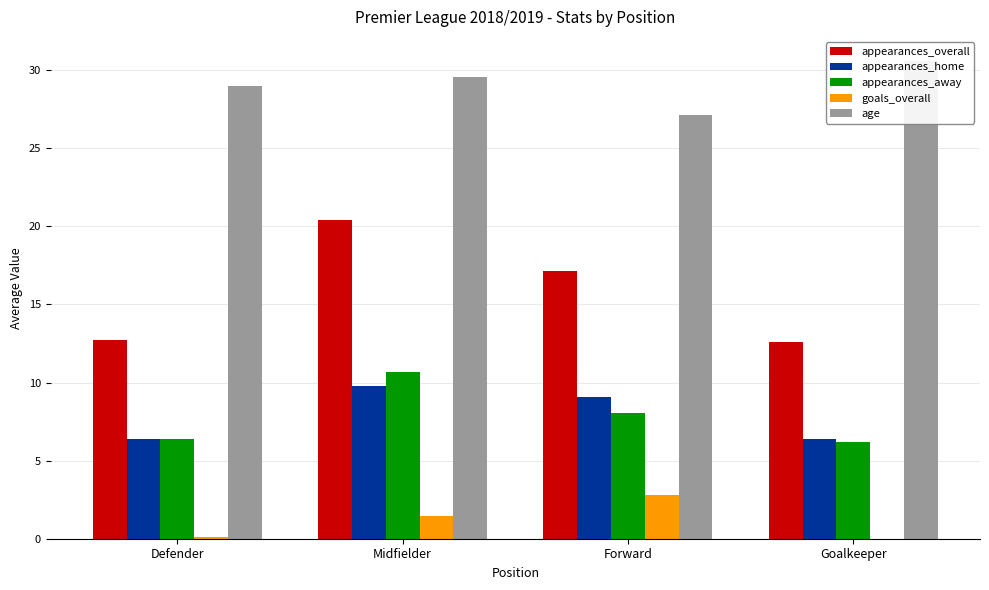

Reading right to left, transcribe all the data shown in this chart.

appearances_overall: 12.6	17.2	20.4	12.8
appearances_home: 6.4	9.1	9.8	6.4
appearances_away: 6.2	8.1	10.6	6.4
goals_overall: 0.0	2.8	1.4	0.1
age: 30.6	27.2	29.6	29.0